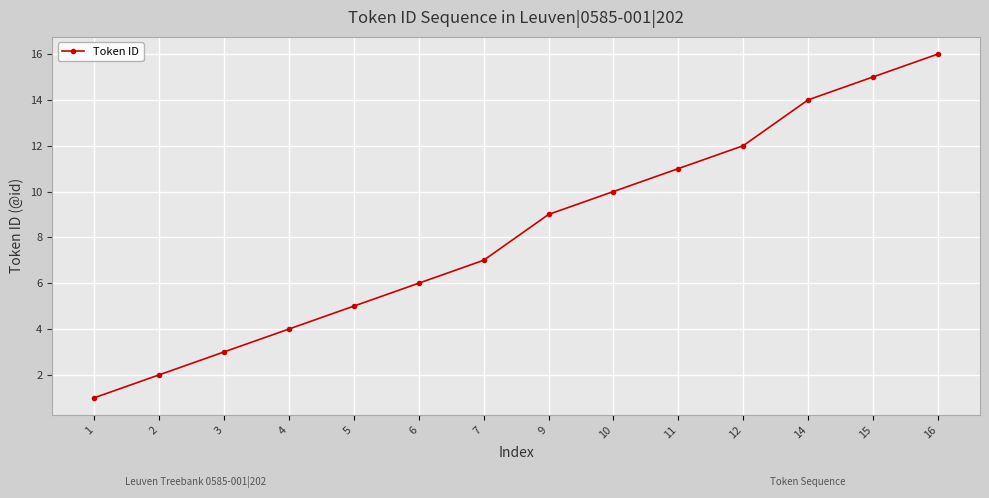

What is the ratio of the value at 14 to the value at 3?

4.7